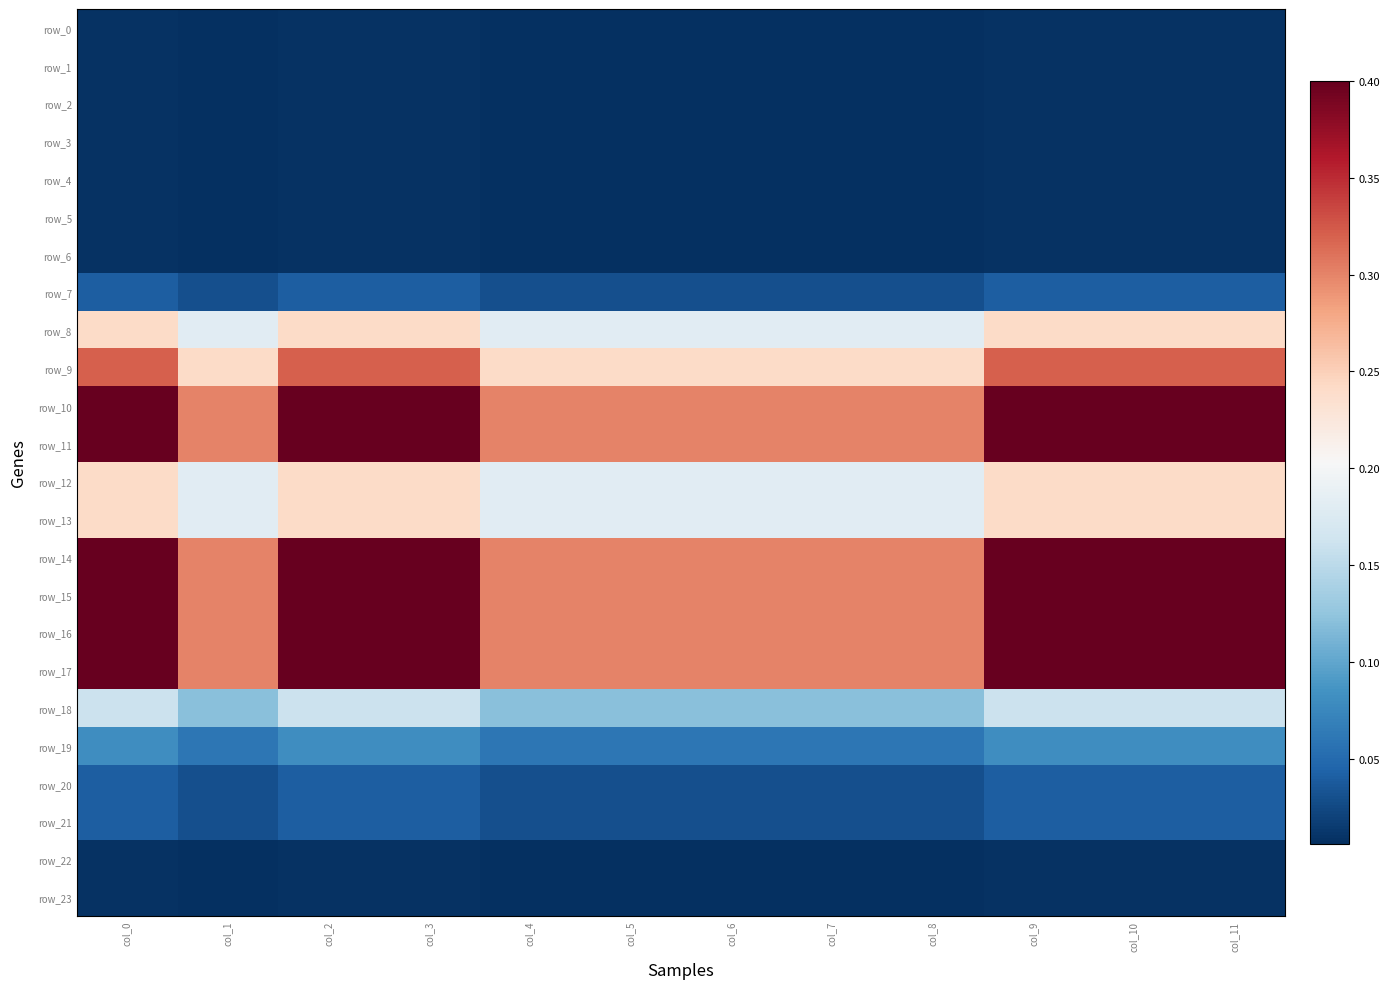

The row_1 series shows 0.0 at col_0. True or false?

False